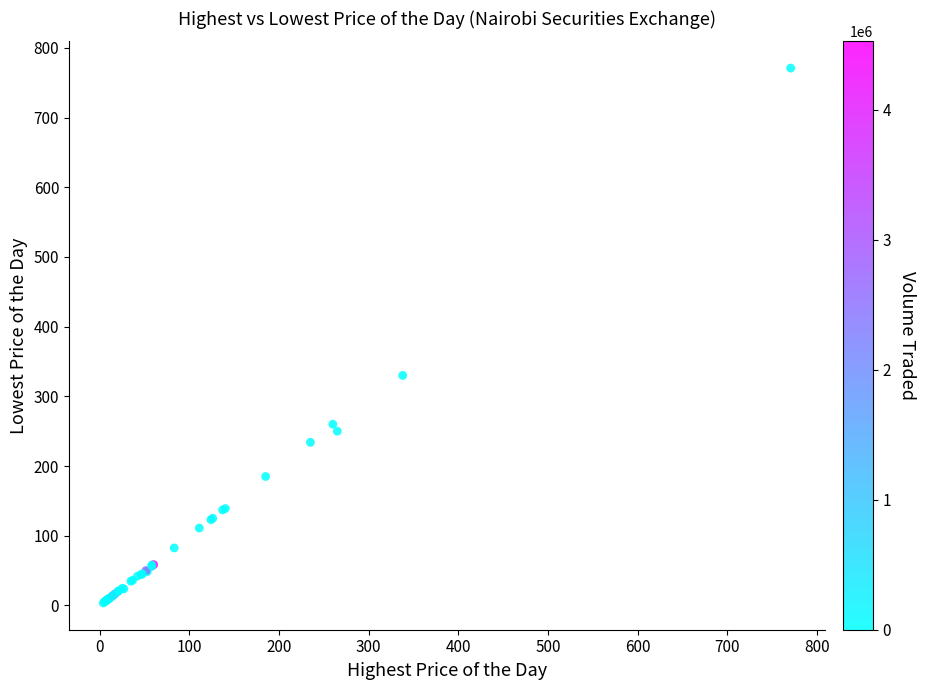

What Y value in the scatter plot is closest to 387?

330.0